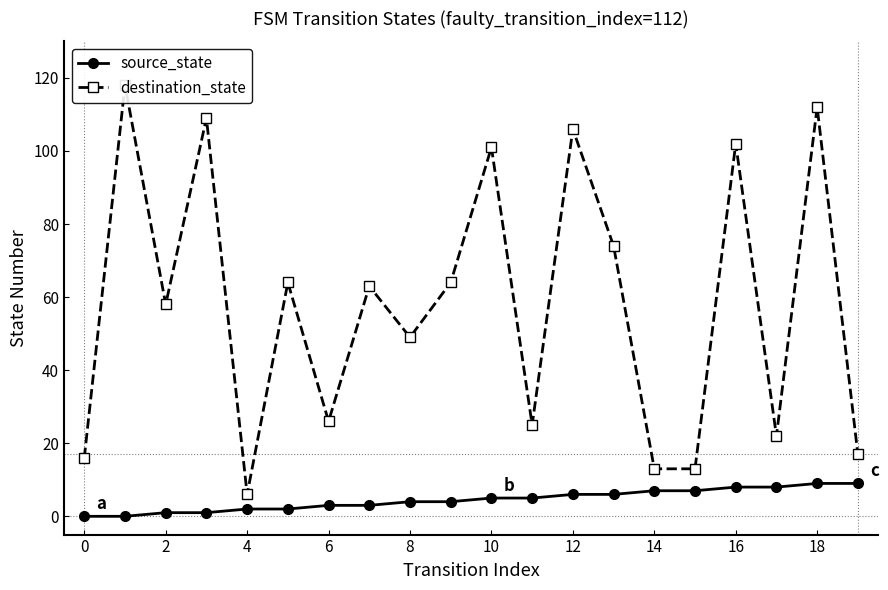

True or false: source_state and destination_state intersect in this chart.

False